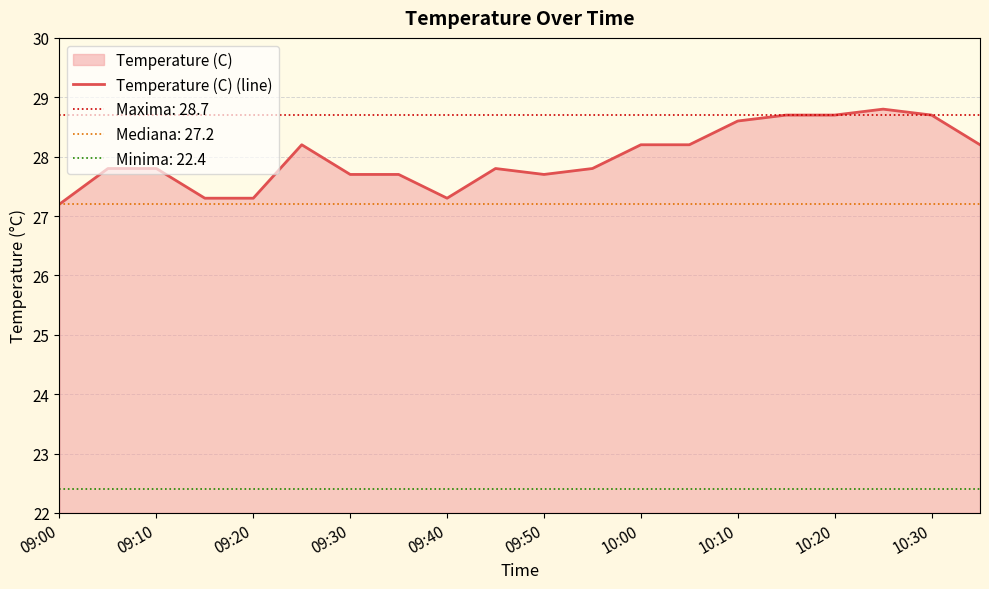

The value of Temperature (C) (line) at 10:00 is 37.4. True or false?

False